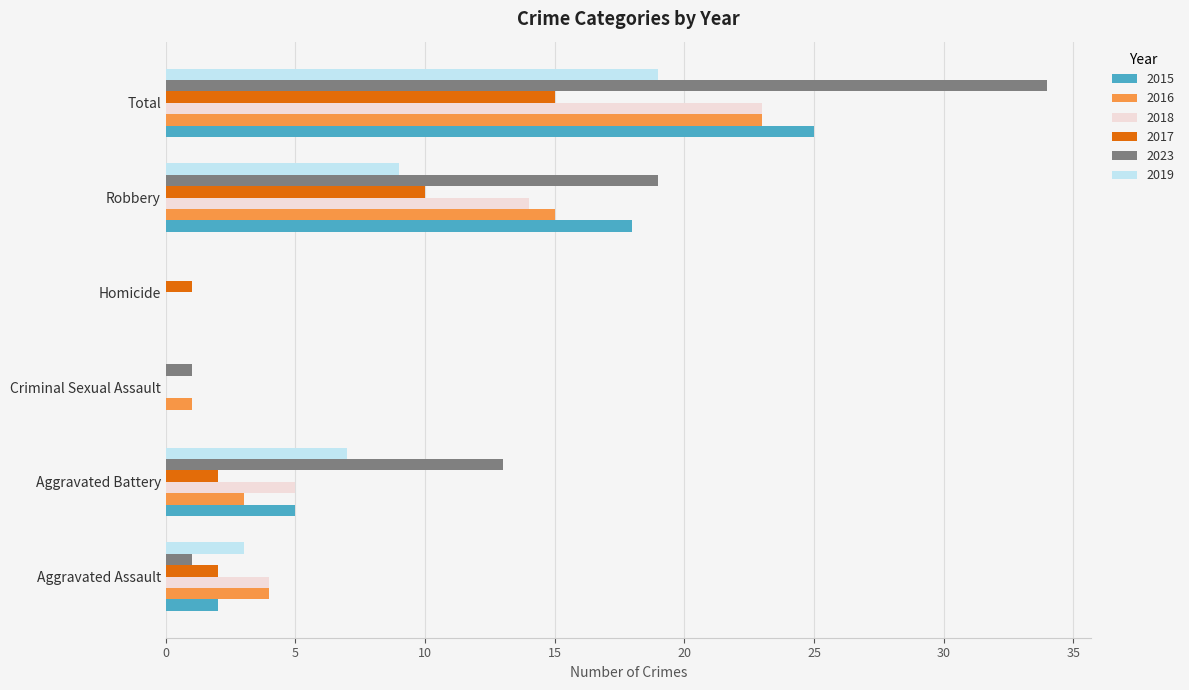

The value of 2017 at Aggravated Assault is 2. True or false?

True